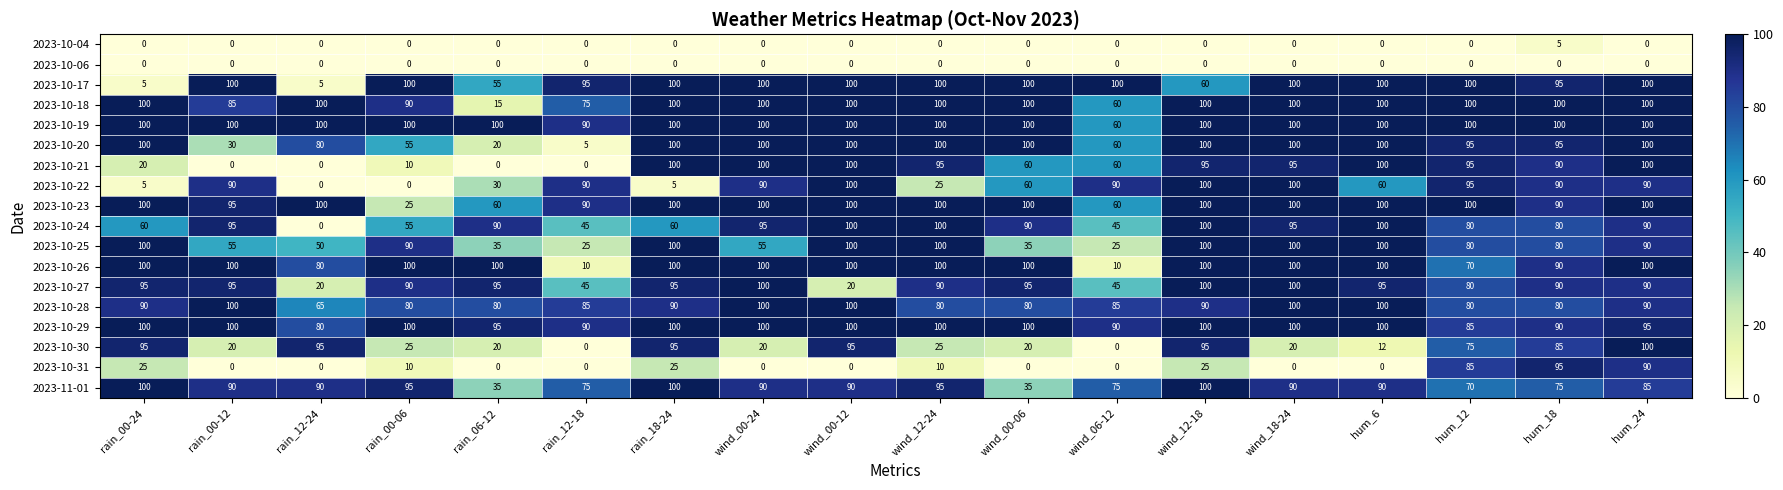

The 2023-10-29 series shows 45 at hum_12. True or false?

False